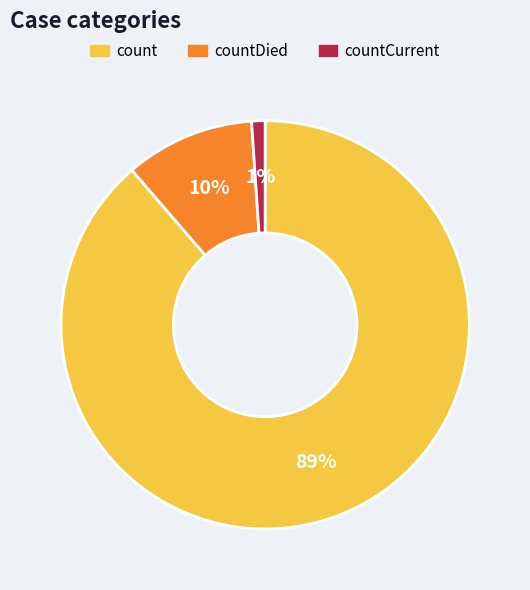

Rank the categories by value from lowest to highest.

countCurrent, countDied, count